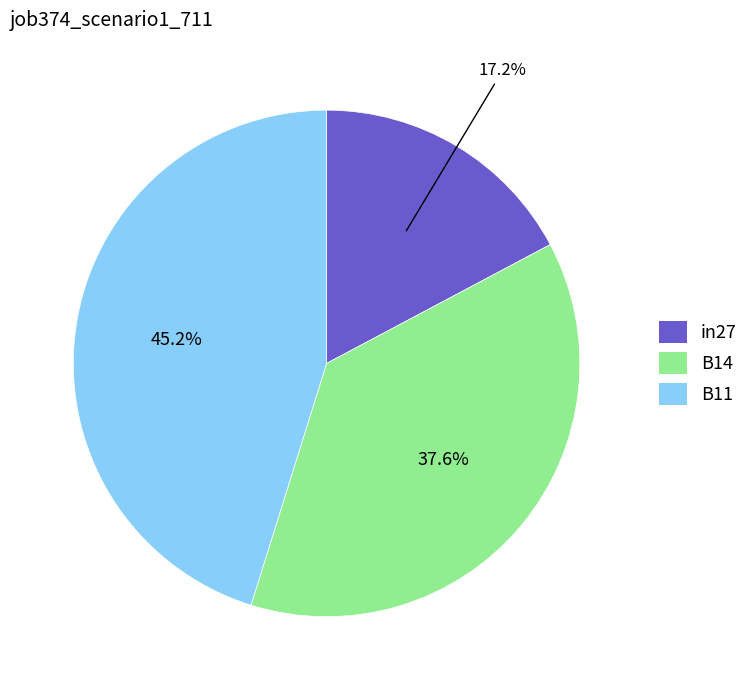

To the nearest percent, what percentage of the pie is in27?

17%